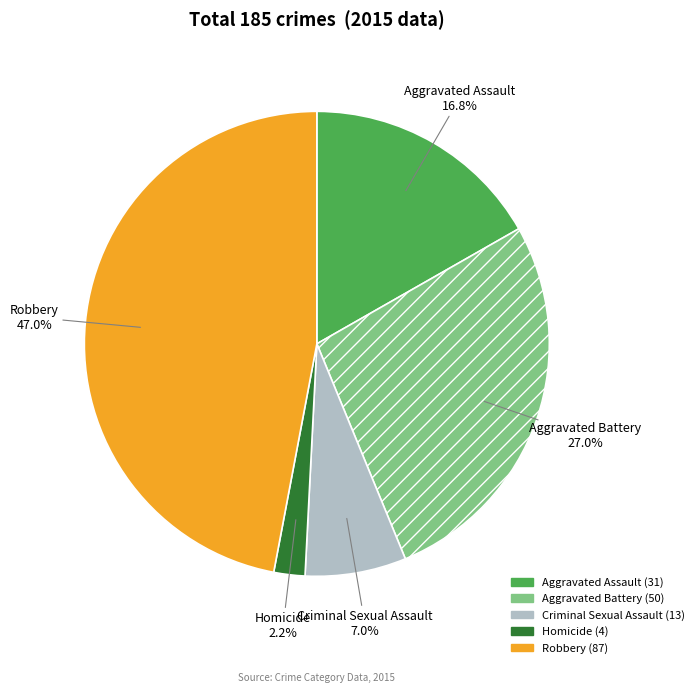

Approximately how many times larger is the value at Aggravated Battery compared to Aggravated Assault?

1.6